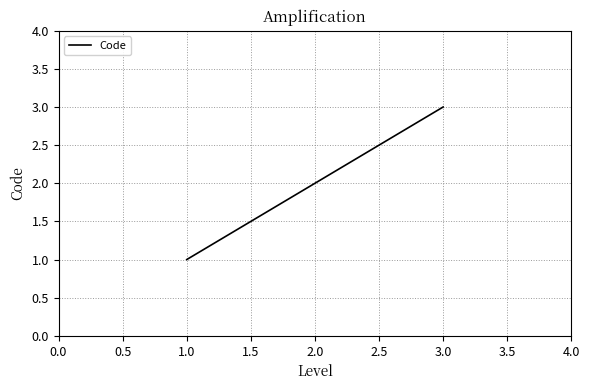

At which label is the value closest to 2?

2.0